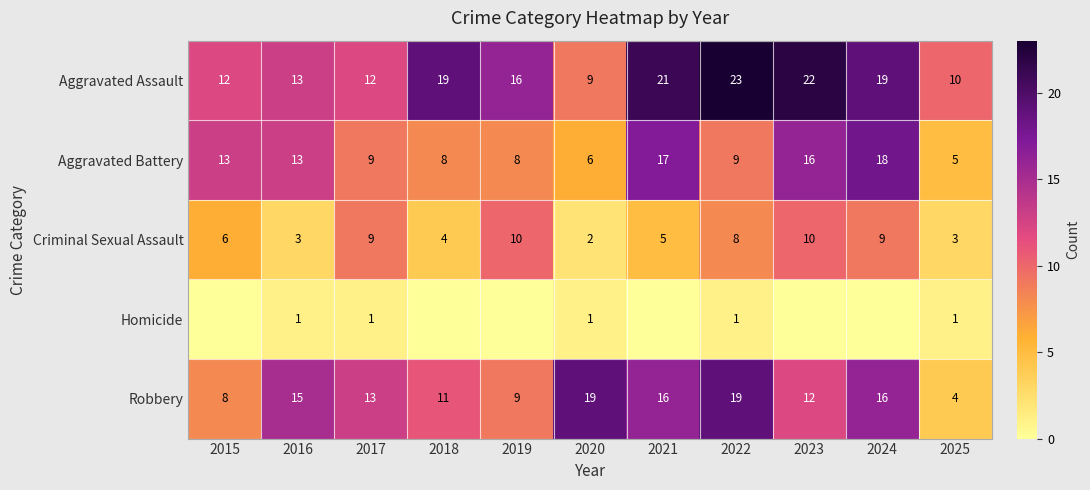

At which category is the sum across all series the highest?

2024